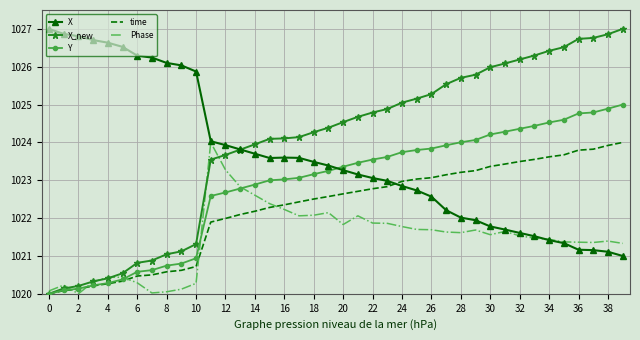

After their last crossing, which series has the higher values: time or Phase?

time